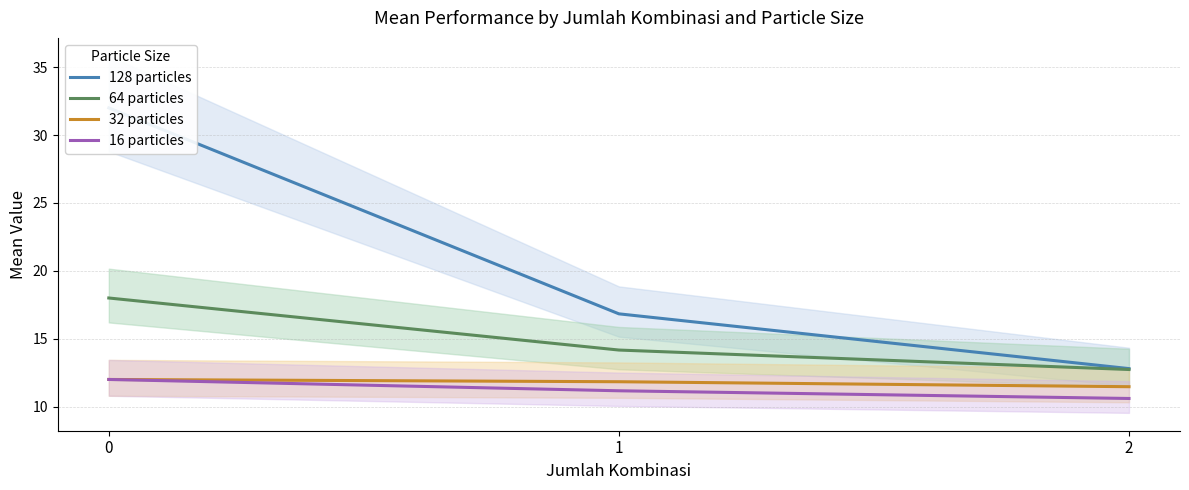

Which category has the lowest value in the 128 particles series?

2